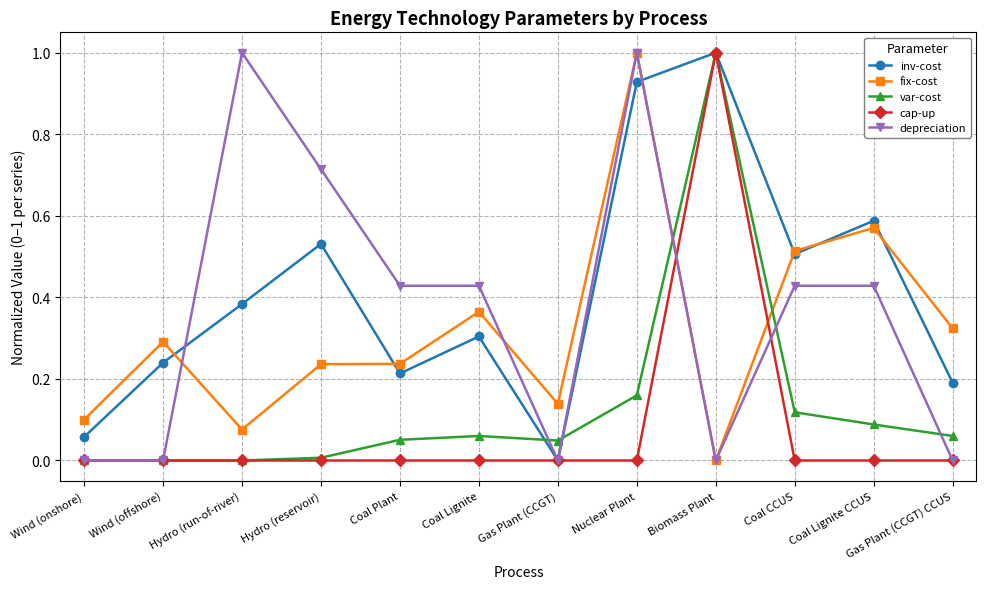

Is the value of var-cost at Gas Plant (CCGT) CCUS greater than the value of depreciation at Coal Lignite?

No